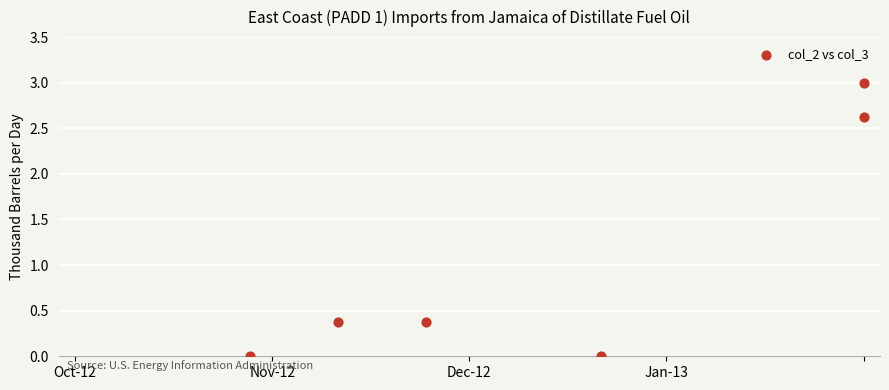

What is the range of Y values (max minus min)?

3.0